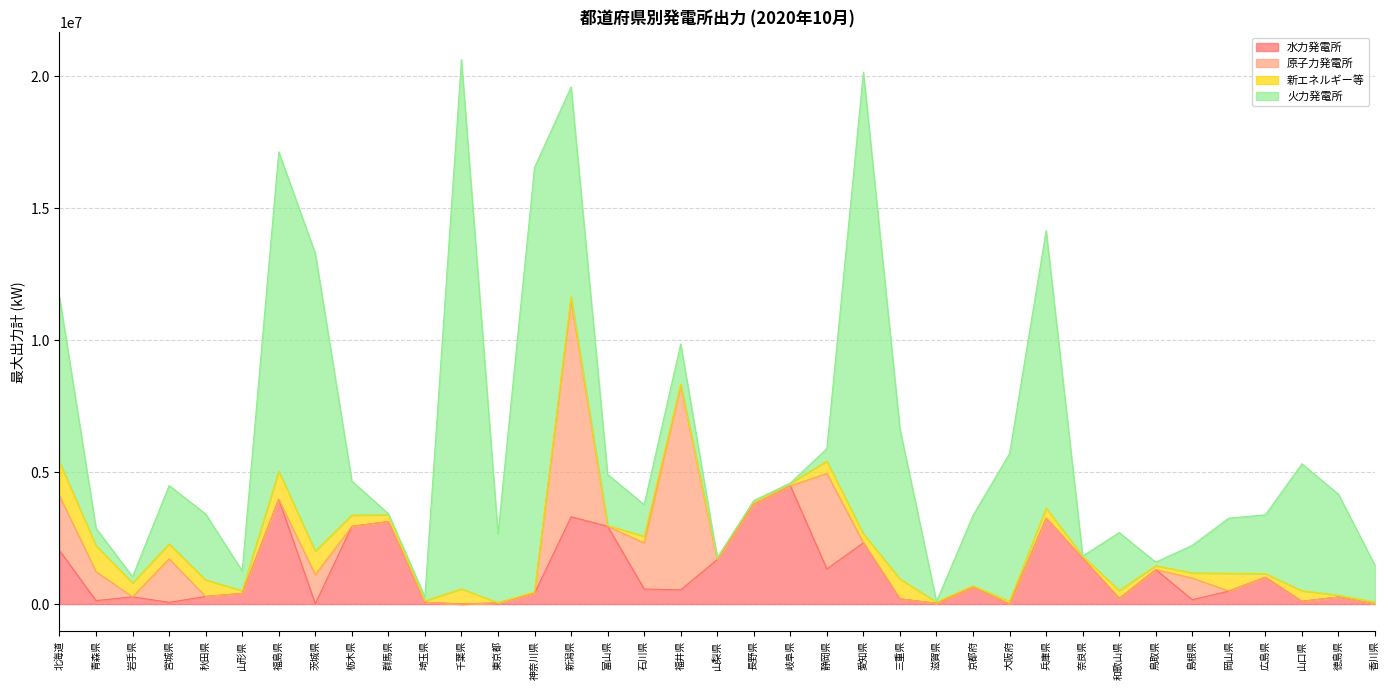

Reading left to right, what are all the values shown in this chart?

水力発電所: 2032077.6	128750.0	274661.0	63915.0	287863.0	401814.0	3973025.0	13450.0	2943330.0	3126712.0	68580.0	132.0	44750.0	407751.0	3306341.0	2947430.0	569440.0	537689.0	1686600.0	3785514.0	4480200.0	1331400.0	2319610.0	197970.0	25950.0	641590.0	120.0	3253480.0	1741370.0	211409.0	1306257.0	163530.0	492203.0	1015719.0	104587.0	267650.0	0.0
原子力発電所: 2070000.0	1100000.0	0.0	1650000.0	0.0	0.0	0.0	1100000.0	0.0	0.0	0.0	0.0	0.0	0.0	8212000.0	0.0	1746000.0	7738000.0	0.0	0.0	0.0	3617000.0	0.0	0.0	0.0	0.0	0.0	0.0	0.0	0.0	0.0	820000.0	0.0	0.0	0.0	0.0	0.0
新エネルギー等: 1279821.6	985757.0	524933.0	564877.8	627979.2	102289.0	1058092.5	892108.3	427477.7	252632.3	53855.0	575230.6	4477.5	48857.0	122104.0	30375.0	251522.0	49559.0	61428.0	113968.0	96296.9	465422.0	341425.0	755722.4	44764.6	49390.7	105670.0	382475.9	78552.0	300229.0	146150.0	197620.0	670761.0	136336.0	397412.0	66581.0	78925.0
火力発電所: 6251780.0	655750.0	238000.0	2211050.0	2497550.0	750750.0	12104600.0	11280120.0	1291200.0	45350.0	151200.0	20049556.0	2611850.0	16085602.0	7951200.0	1934700.0	1200288.0	1527530.0	0.0	21855.0	7660.0	476940.0	17491730.0	5673000.0	22400.0	2669300.0	5601080.0	10511880.0	0.0	2197000.0	136100.0	1045400.0	2093000.0	2228610.0	4812350.0	3826000.0	1385000.0